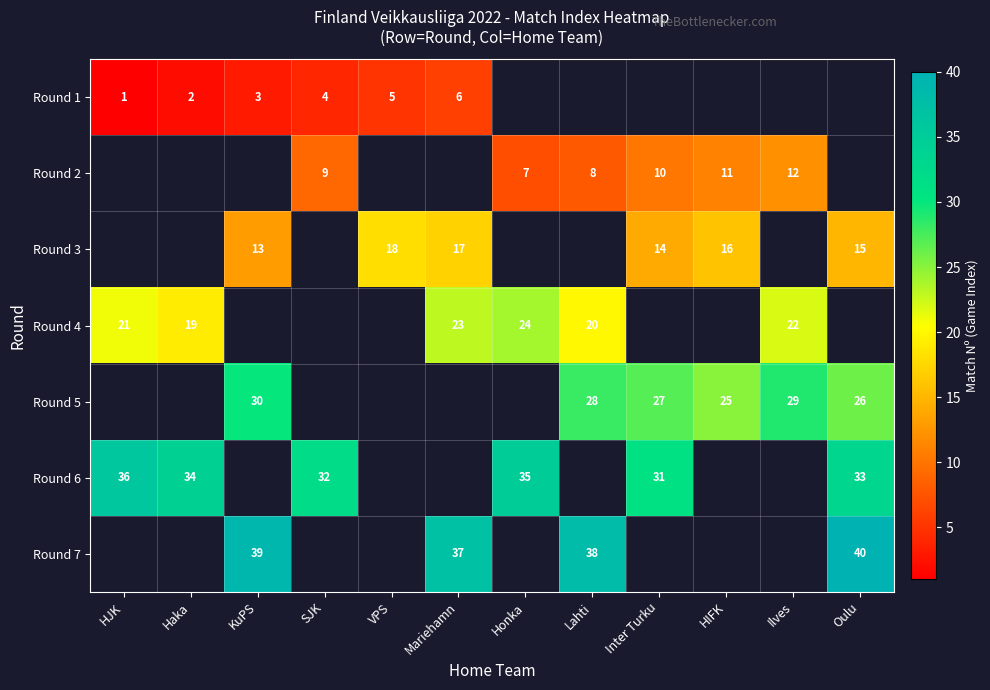

What is the greatest value displayed?

40.0